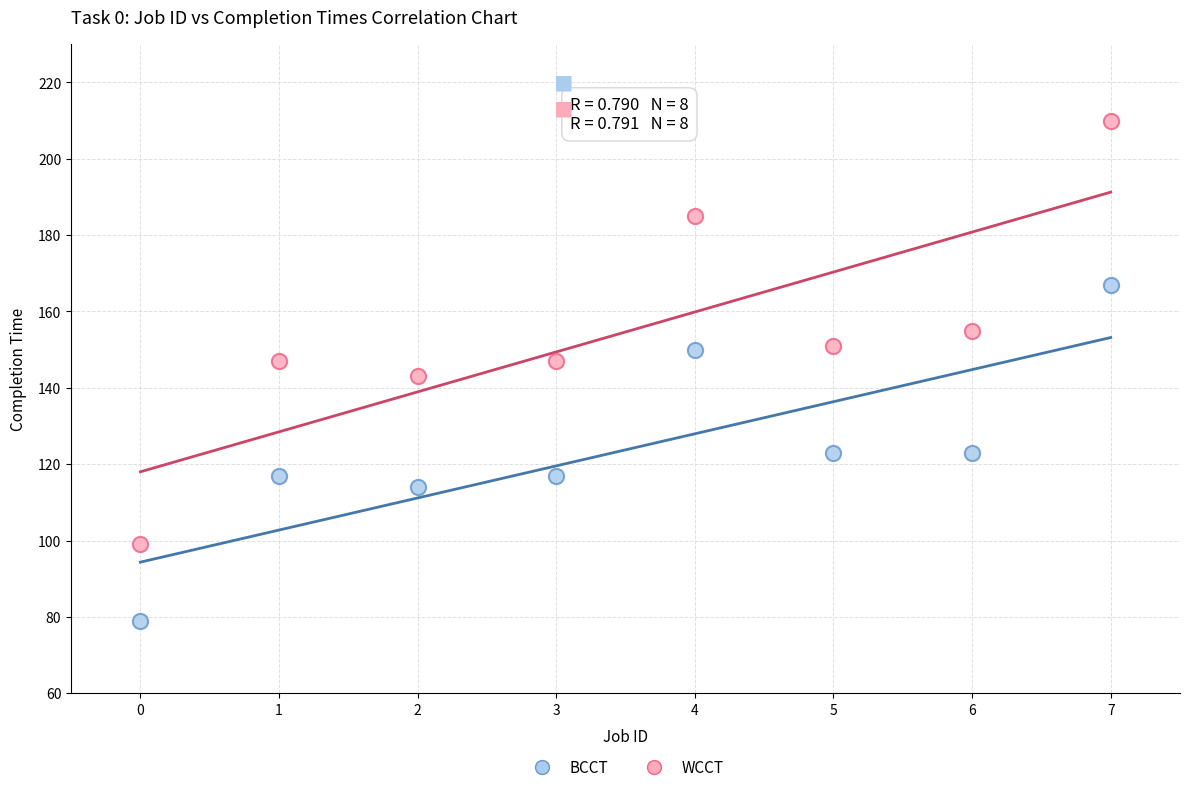

Across all data points, what is the range of Y values (max minus min)?

131